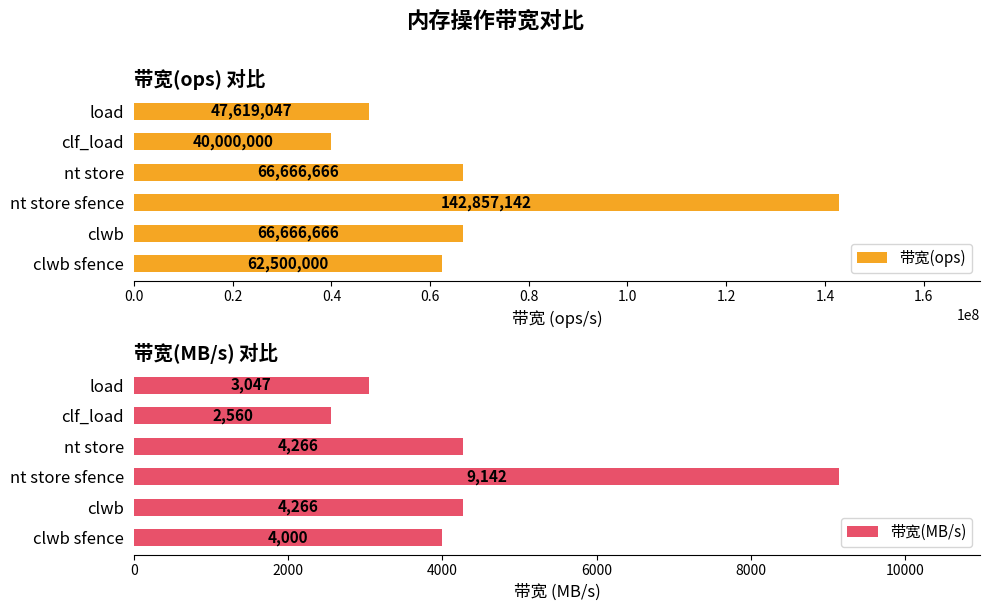

Read the 带宽(ops) value at nt store, to the nearest 100.

66666700